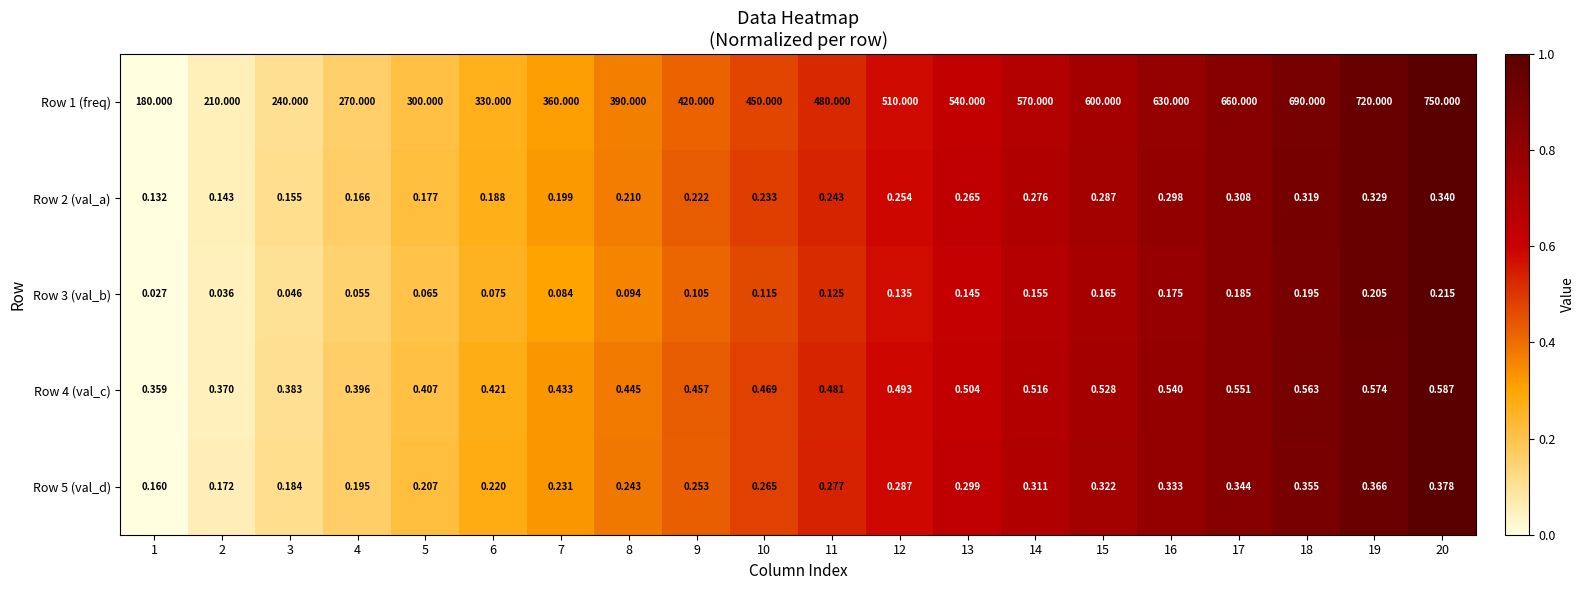

Is the value of Row 4 (val_c) at 19 greater than the value of Row 3 (val_b) at 7?

Yes